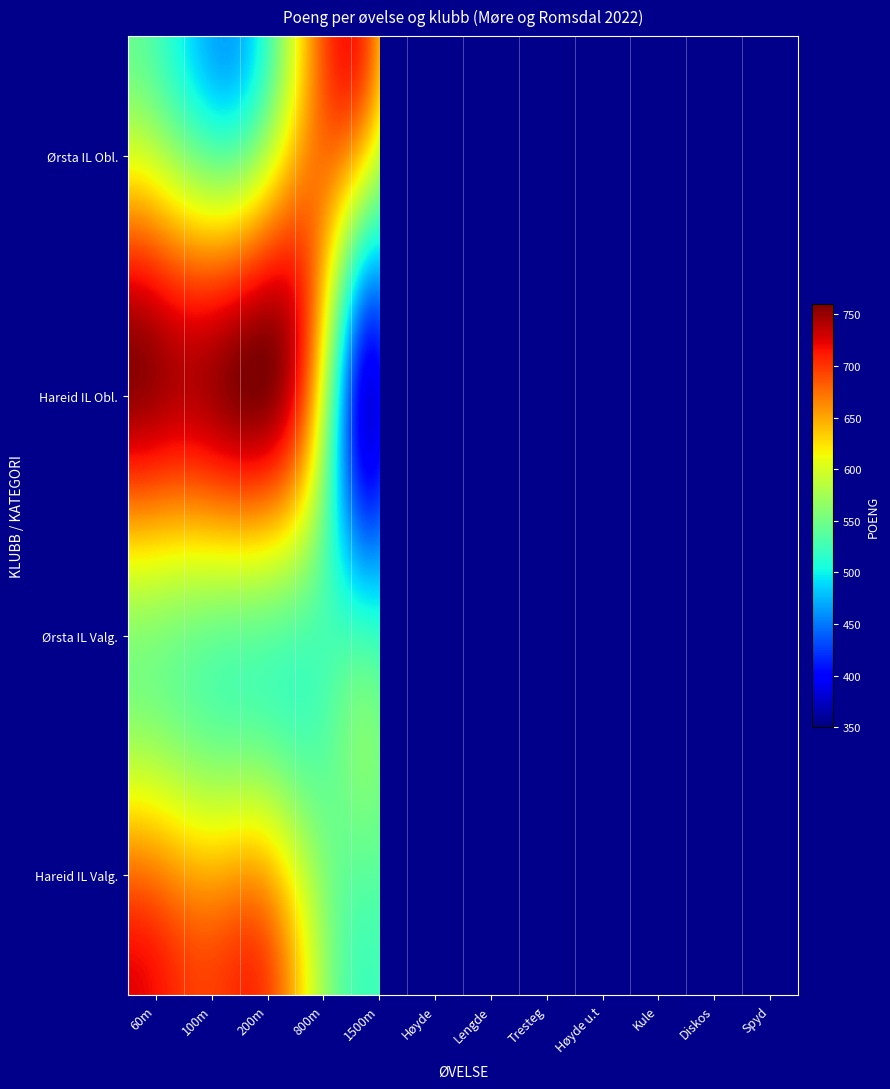

What is the greatest value displayed?

755.0